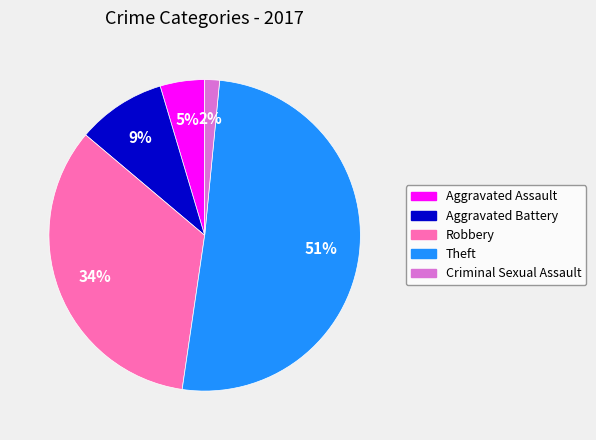

To the nearest percent, what portion does Criminal Sexual Assault represent?

2%